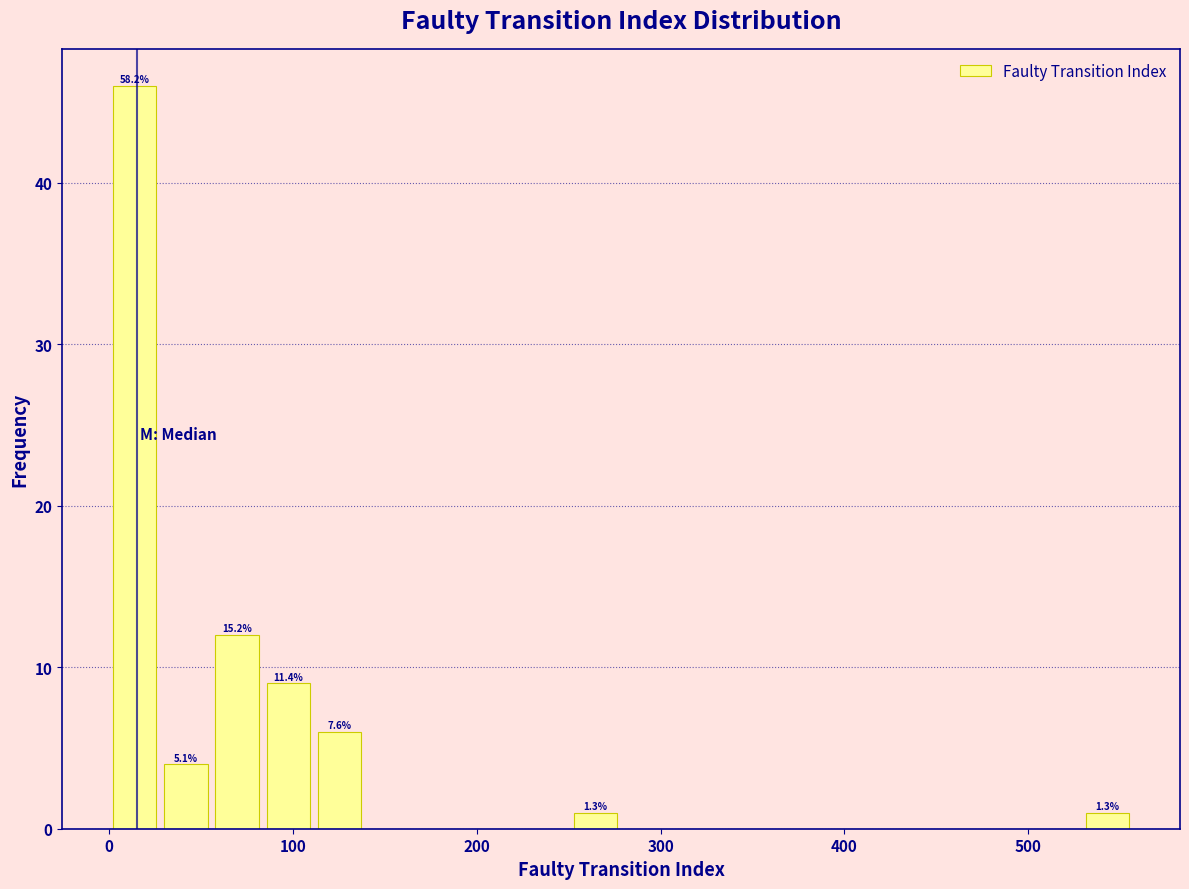

Around what value on the x-axis is the tallest bar? Give the approximate position of its centre, as read against the axis.

10